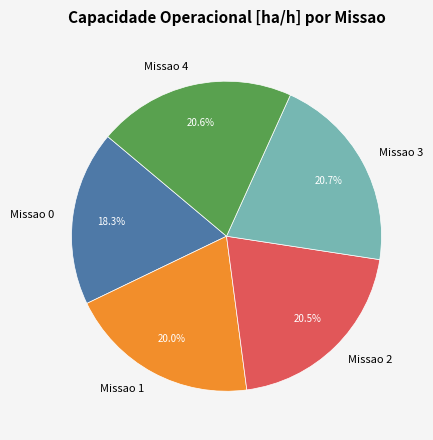

To the nearest percent, what is the average slice percentage?

20%